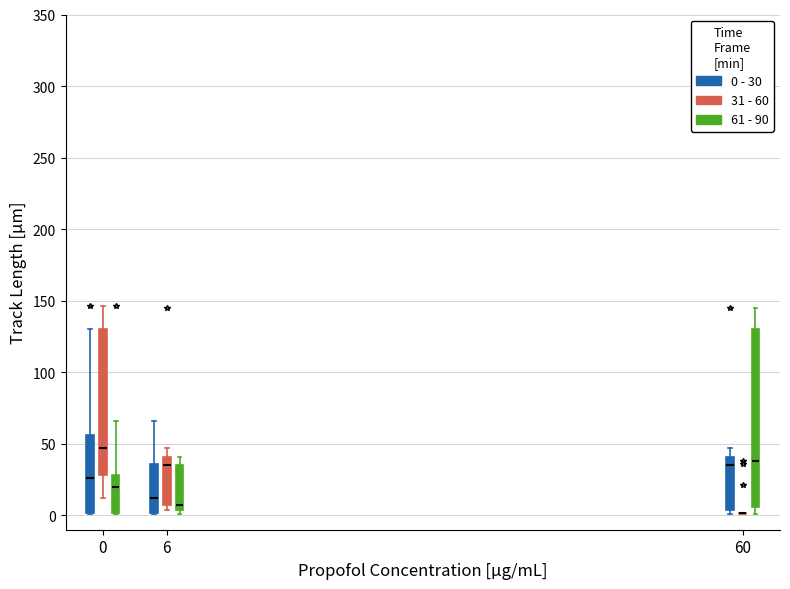

Reading left to right, transcribe this box plot: for each box, give where its median line is, the range the box spans, and where its two whiskers end, as read against the y-axis. The values are not printed on the chart, so give them approximately, as read against the axis.

0 (0 - 30): median 25, box 0 to 55, whiskers 0 to 130
0 (31 - 60): median 45, box 30 to 130, whiskers 10 to 145
0 (61 - 90): median 20, box 0 to 30, whiskers 0 to 65
6 (0 - 30): median 10, box 0 to 35, whiskers 0 to 65
6 (31 - 60): median 35, box 5 to 40, whiskers 5 (just below the box's lower edge) to 45
6 (61 - 90): median 5 (just above the box's lower edge), box 5 to 35, whiskers 0 to 40
60 (0 - 30): median 35, box 5 to 40, whiskers 0 to 45
60 (31 - 60): box collapsed to a line at 0, whiskers 0 to 0
60 (61 - 90): median 40, box 5 to 130, whiskers 0 to 145